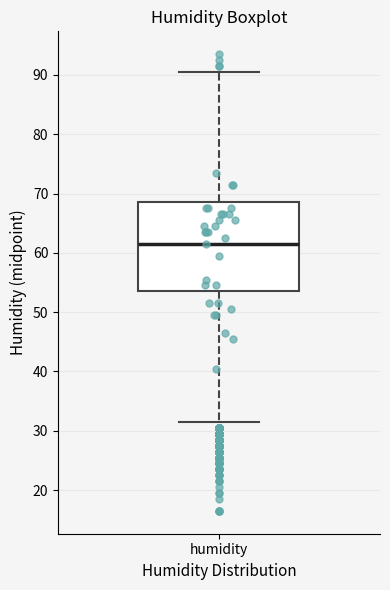

Transcribe this box plot: give where the median line is, the range the box spans, and where the two whiskers end, as read against the y-axis. The values are not printed on the chart, so give them approximately, as read against the axis.

median 62, box 54 to 69, whiskers 32 to 91